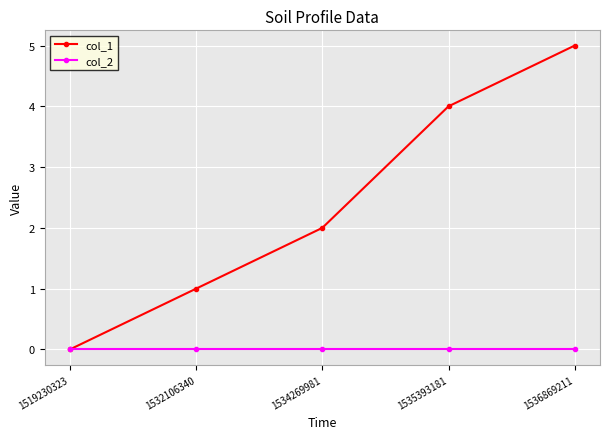

True or false: col_1 has a value of 2 at 1534269981.

True